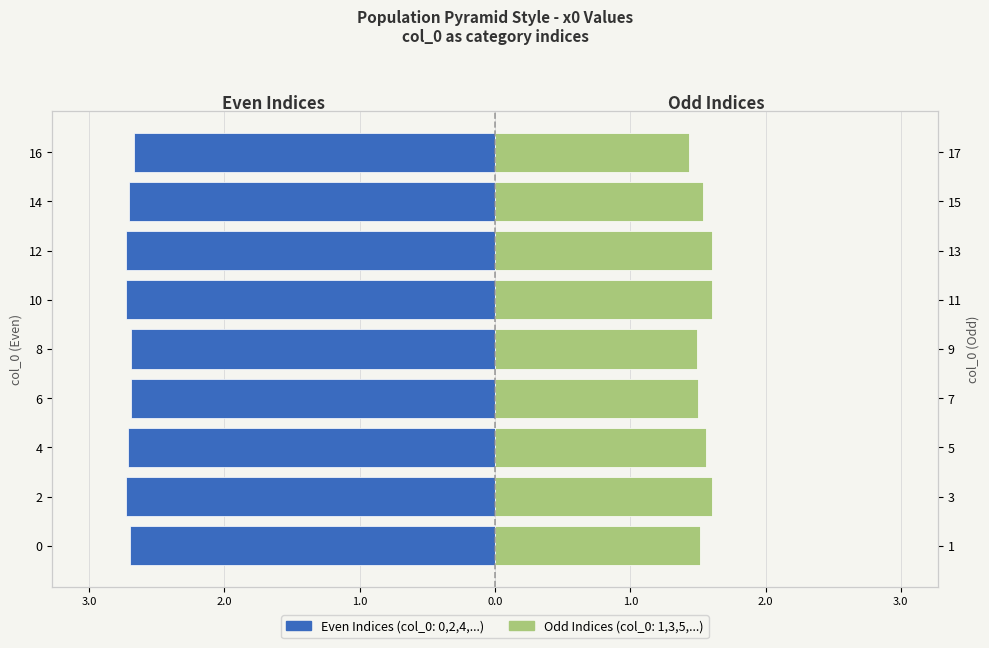

What is the difference between the Even Indices values at 2 and 16?

0.1